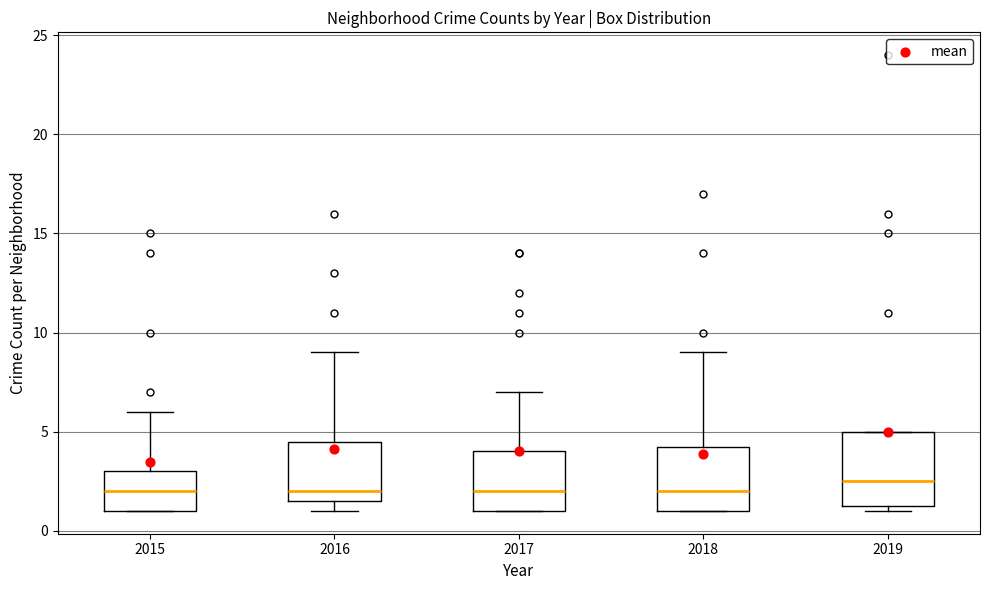

Reading left to right, transcribe this box plot: for each box, give where its median line is, the range the box spans, and where its two whiskers end, as read against the y-axis. The values are not printed on the chart, so give them approximately, as read against the axis.

2015: median 2.0, box 1.0 to 3.0, whiskers 1.0 to 6.0
2016: median 2.0, box 1.5 to 4.5, whiskers 1.0 to 9.0
2017: median 2.0, box 1.0 to 4.0, whiskers 1.0 to 7.0
2018: median 2.0, box 1.0 to 4.5, whiskers 1.0 to 9.0
2019: median 2.5, box 1.5 to 5.0, whiskers 1.0 to 5.0